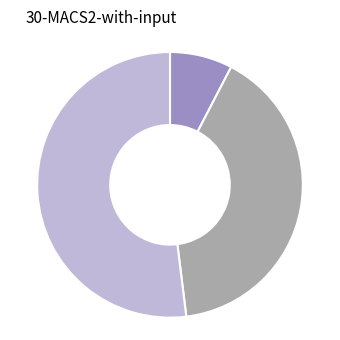

Is there a majority slice in this chart?

Yes